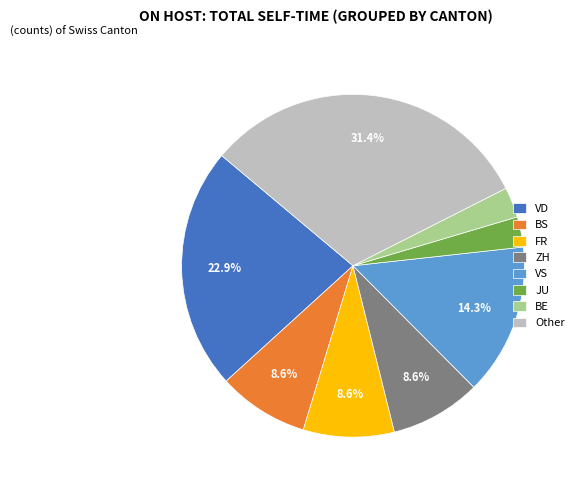

Which slice is the largest?

Other